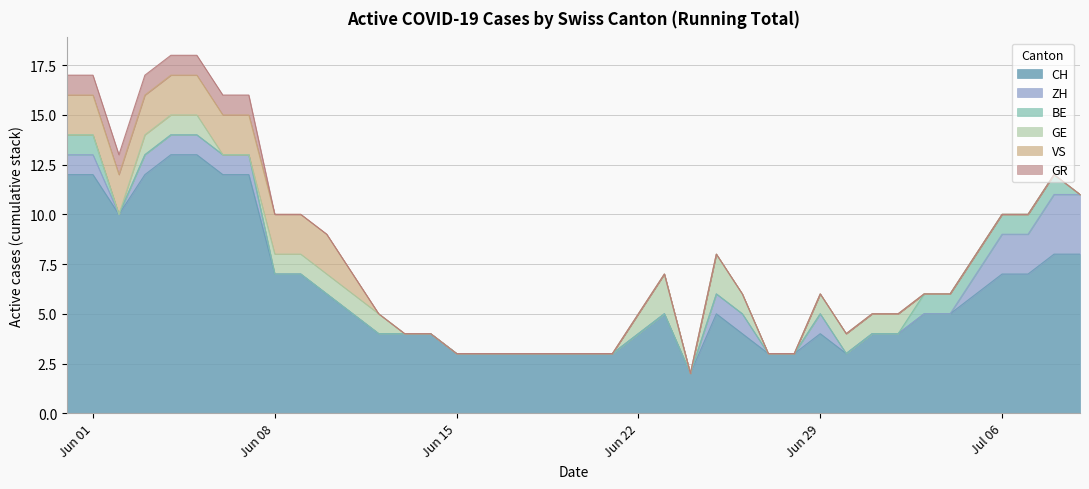

Which series changed the most between 2 and 13?

CH